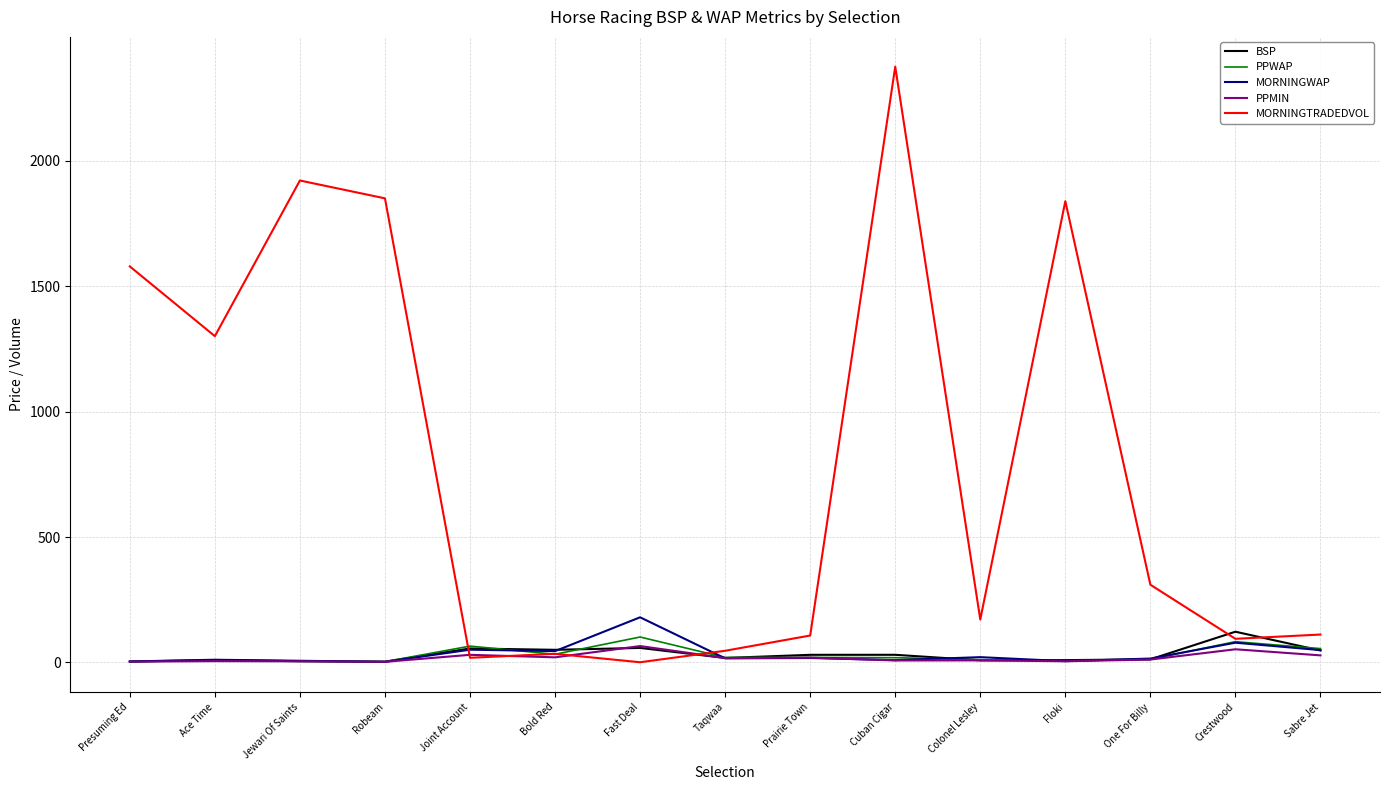

Which series changed the most between Presuming Ed and Cuban Cigar?

MORNINGTRADEDVOL